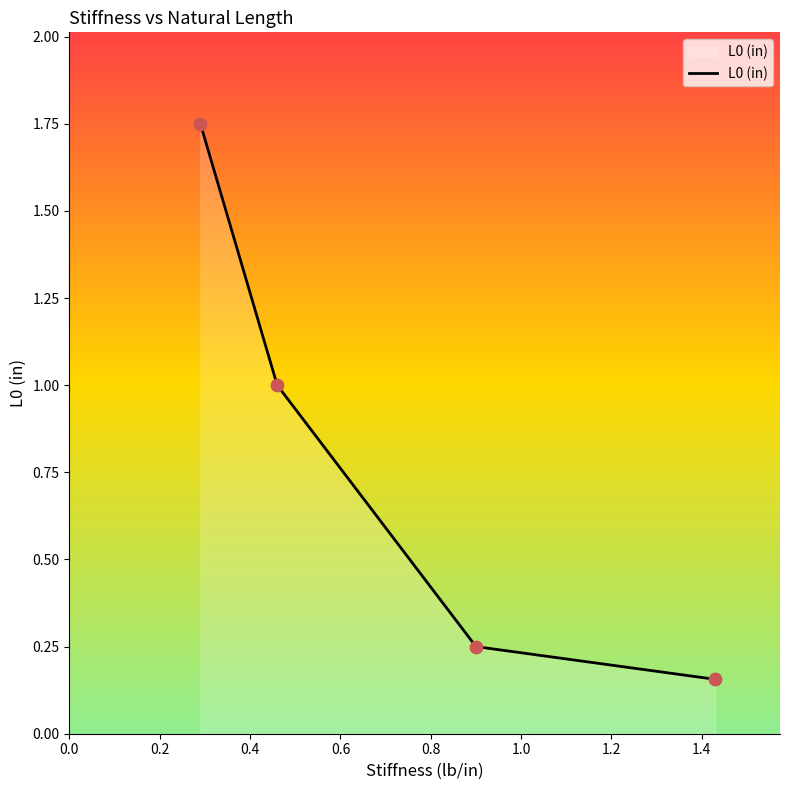

Between 1.43 and 0.29, which is larger?

0.29